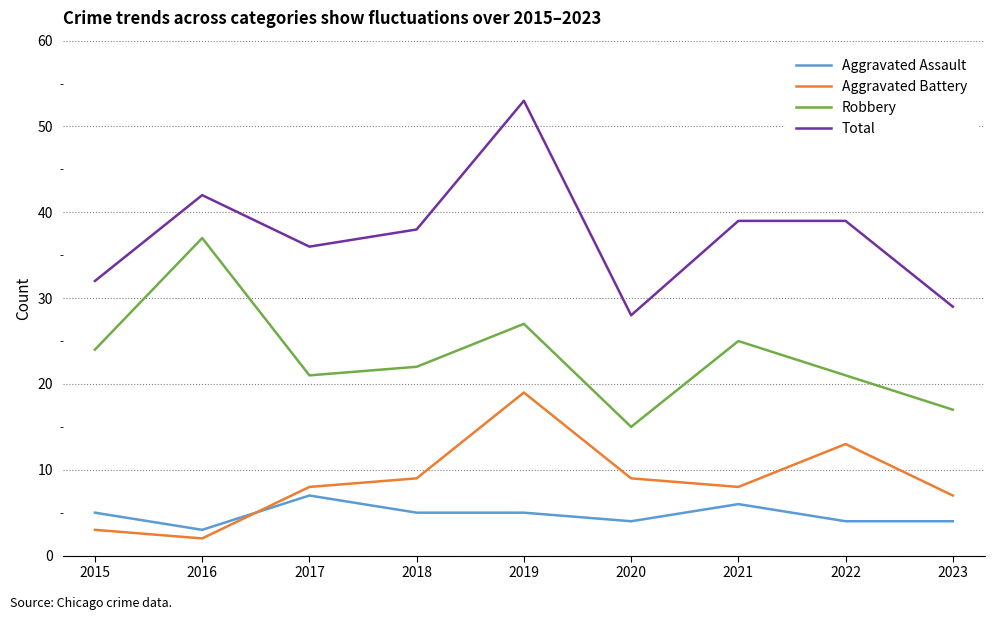

At which label does Aggravated Assault reach its minimum?

2016